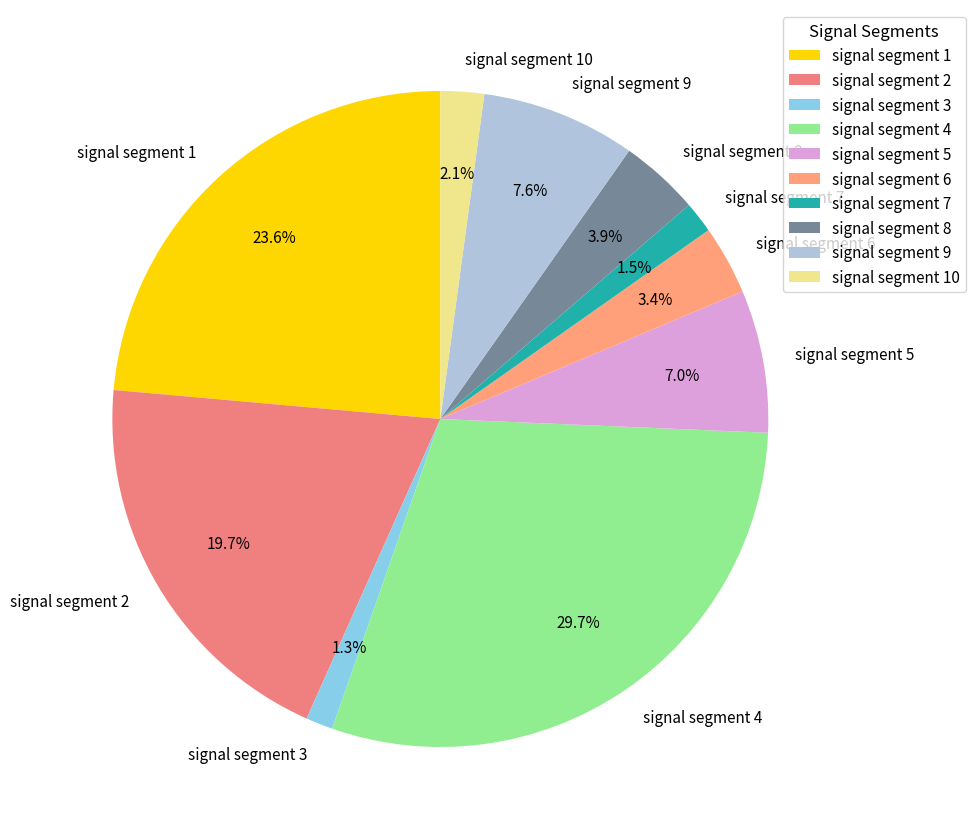

Which category has the biggest portion of the pie?

signal segment 4